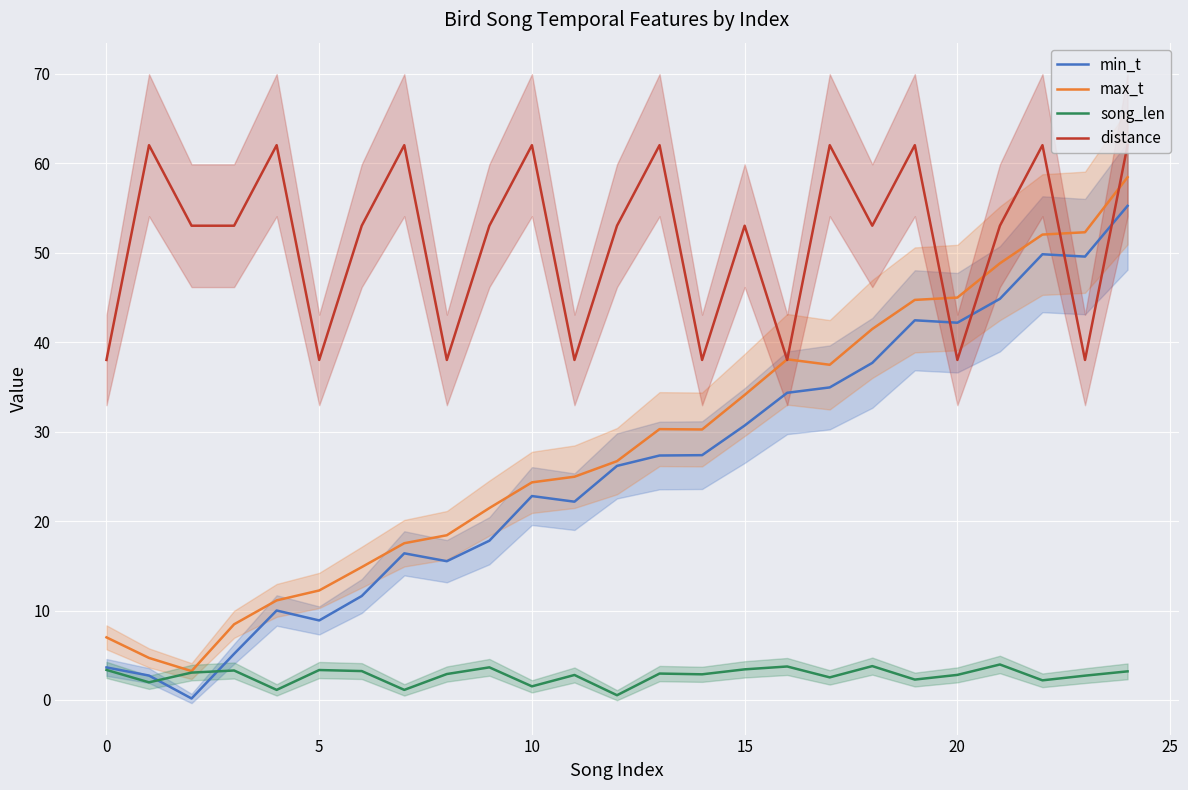

Is the value of max_t at 17 greater than the value of song_len at 14?

Yes